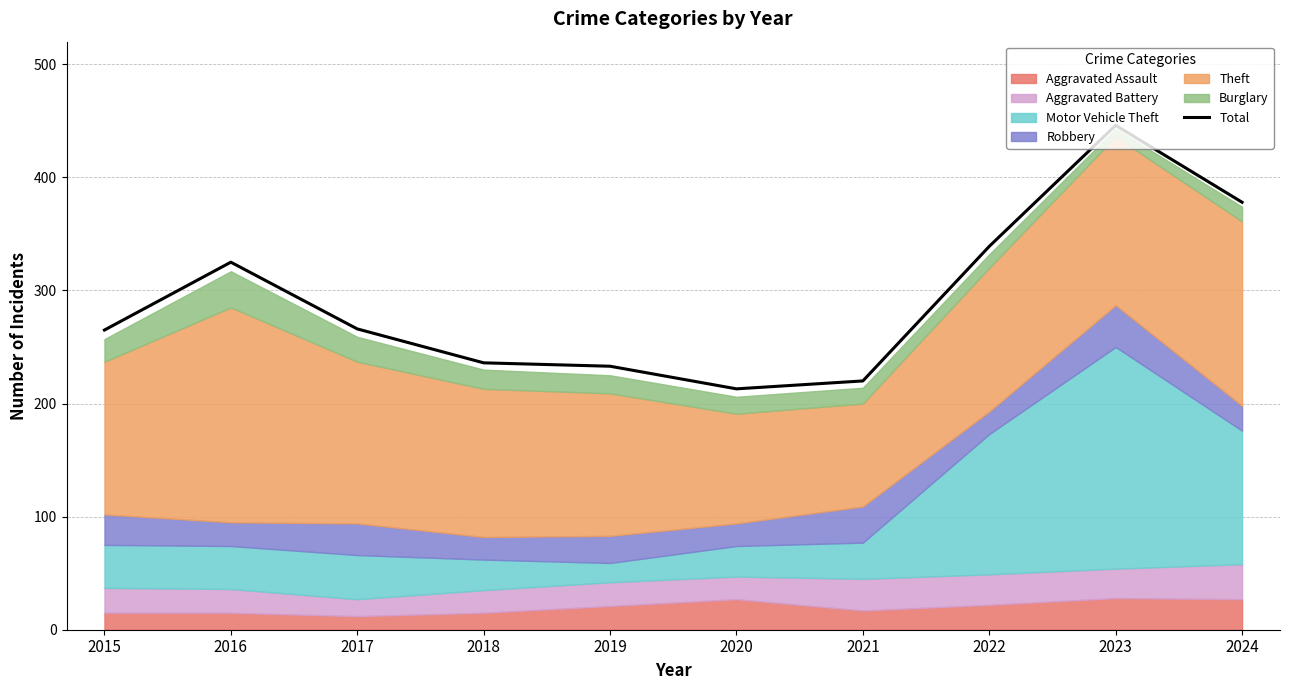

What is the ratio of the value at 2015 to the value at 2024?

0.7